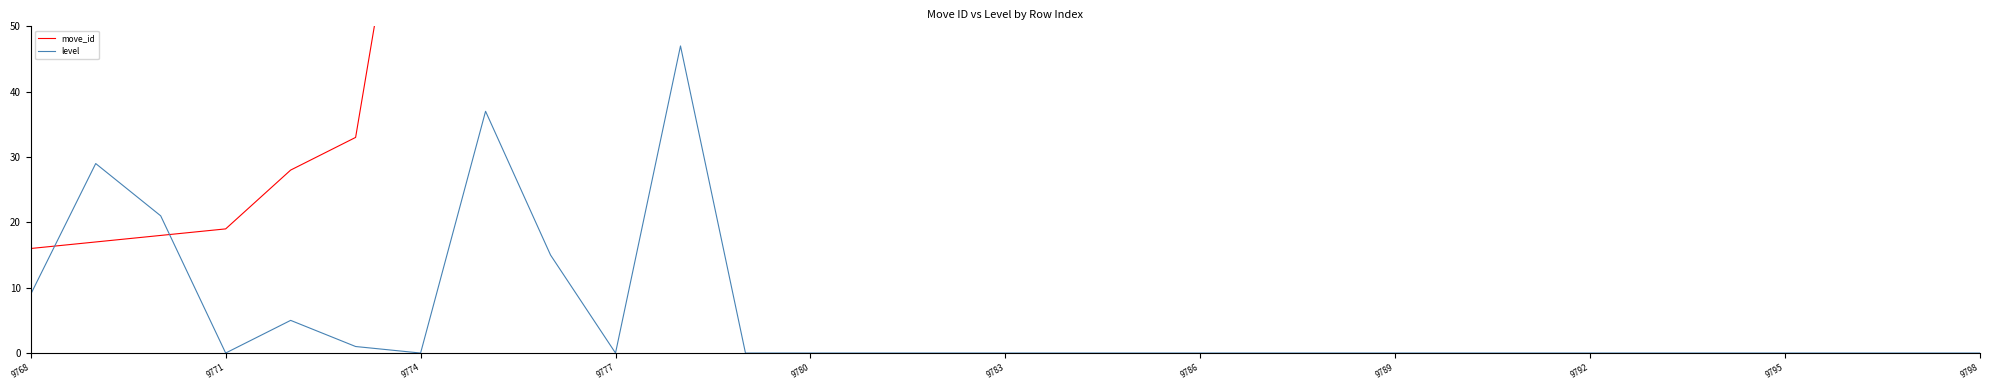

How many data points in move_id are less than 174?

15